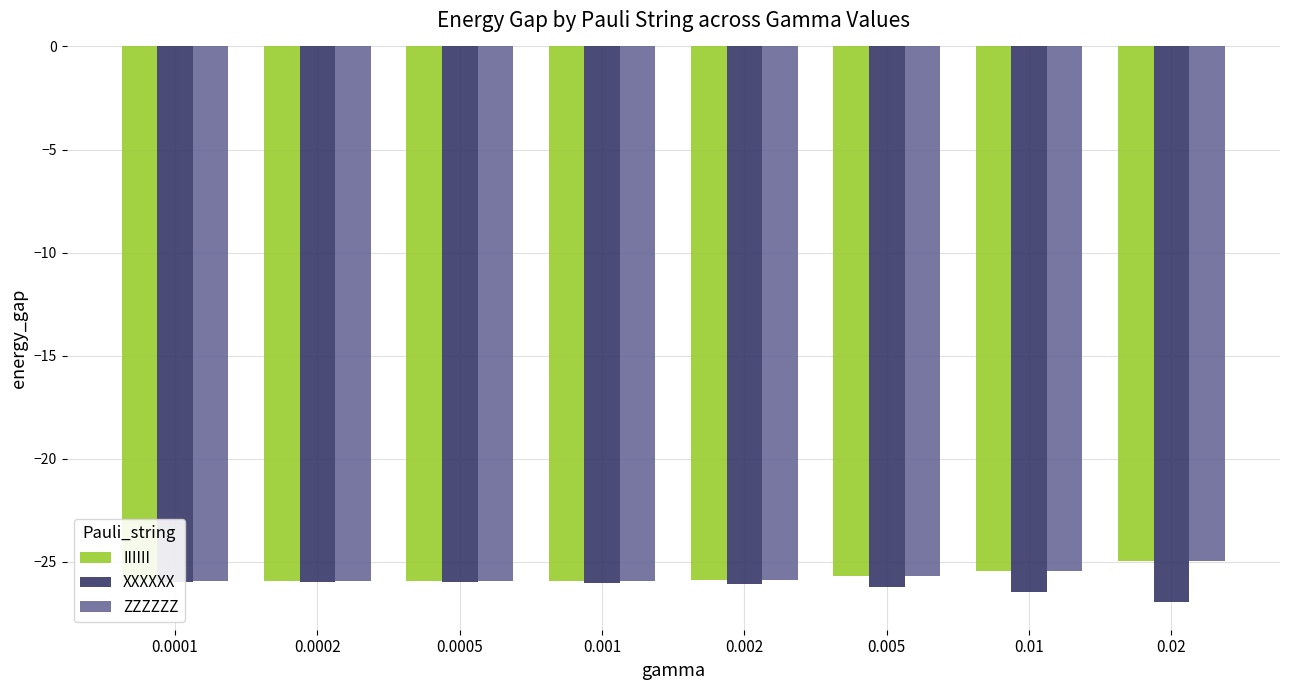

What are all the series names shown in the legend?

IIIIII, XXXXXX, ZZZZZZ